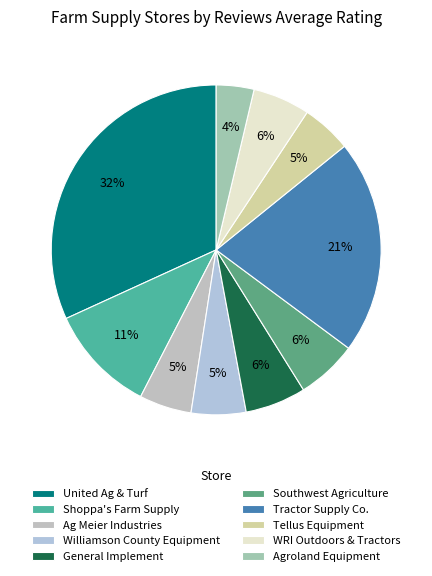

To the nearest percent, what is the average slice percentage?

10%